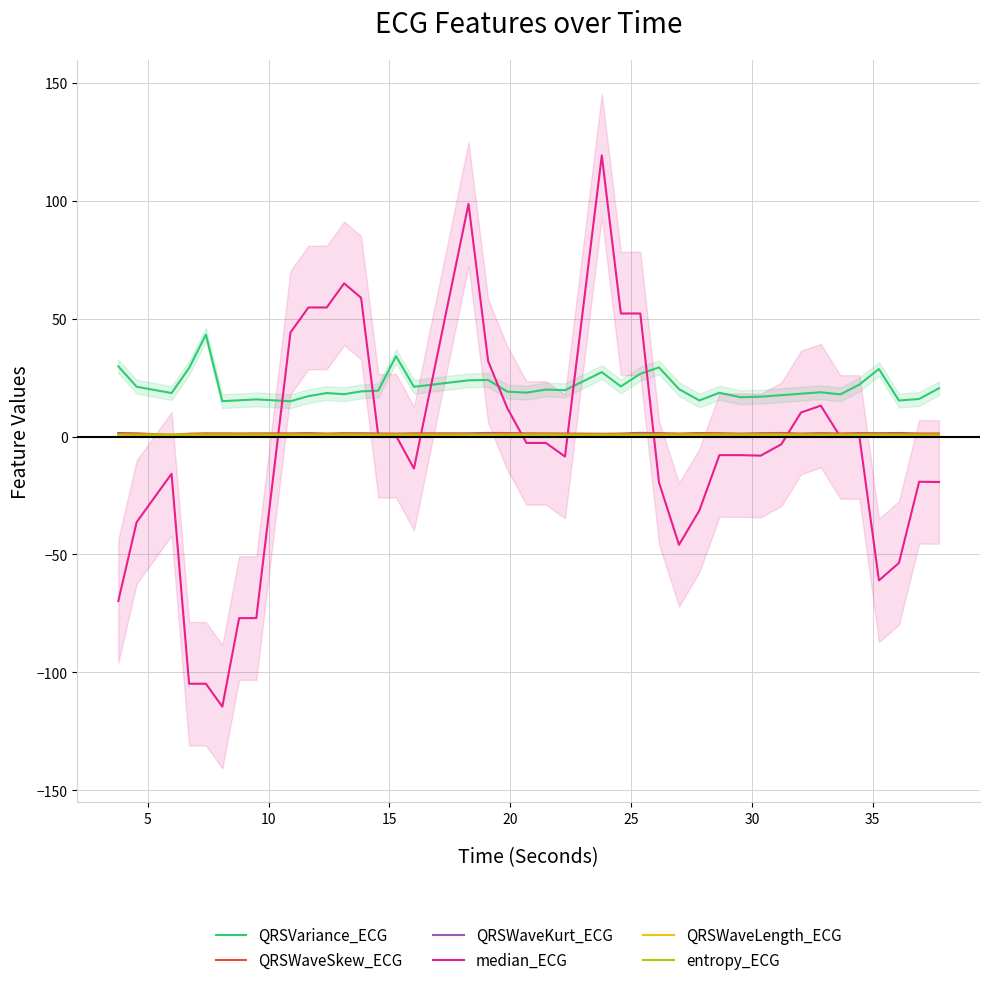

True or false: QRSVariance_ECG and QRSWaveKurt_ECG cross at least once.

False